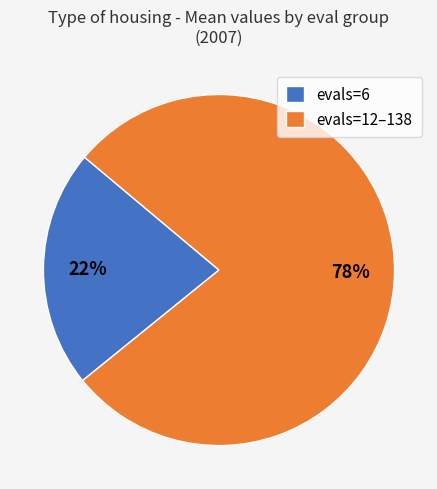

Which has a higher value, evals=6 or evals=12–138?

evals=12–138